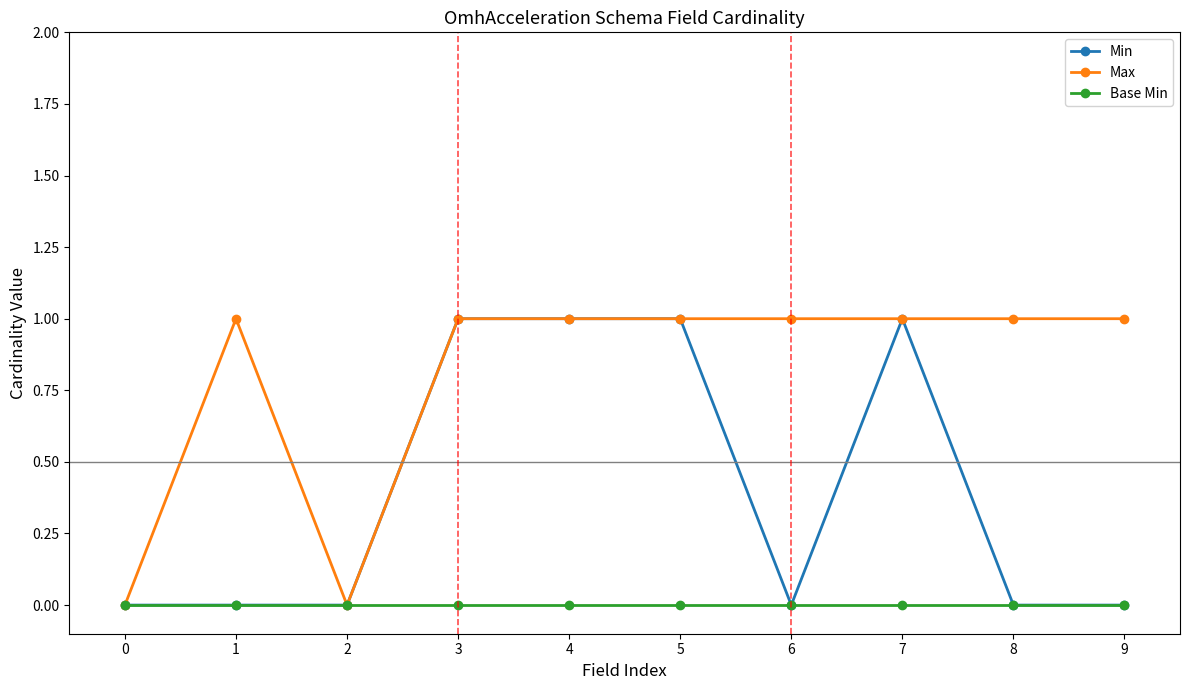

True or false: Min has a value of 0 at 9.

True